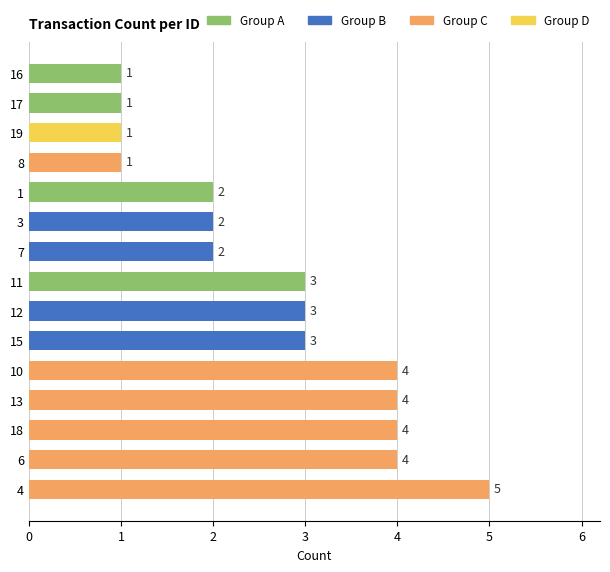

Read the value at 4.

5